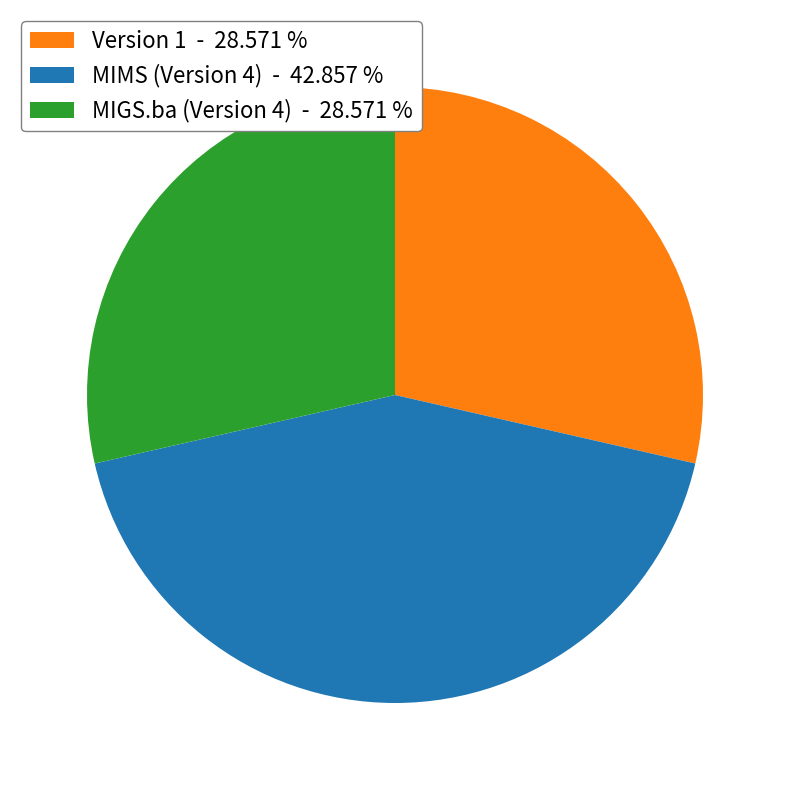

Approximately how many times larger is the value at MIMS (Version 4) - 42.857 % compared to MIGS.ba (Version 4) - 28.571 %?

1.5